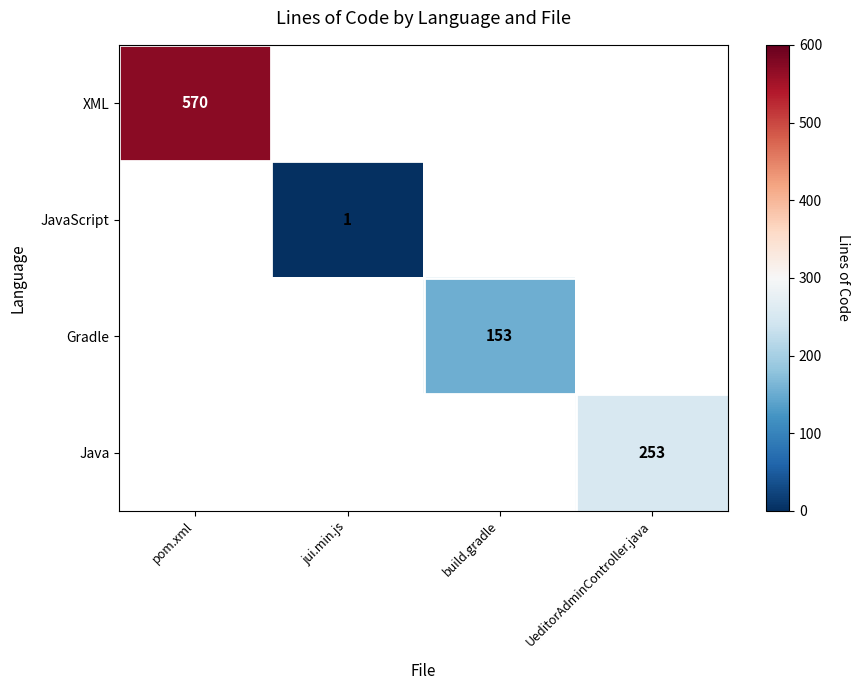

Count the number of data series in this chart.

4